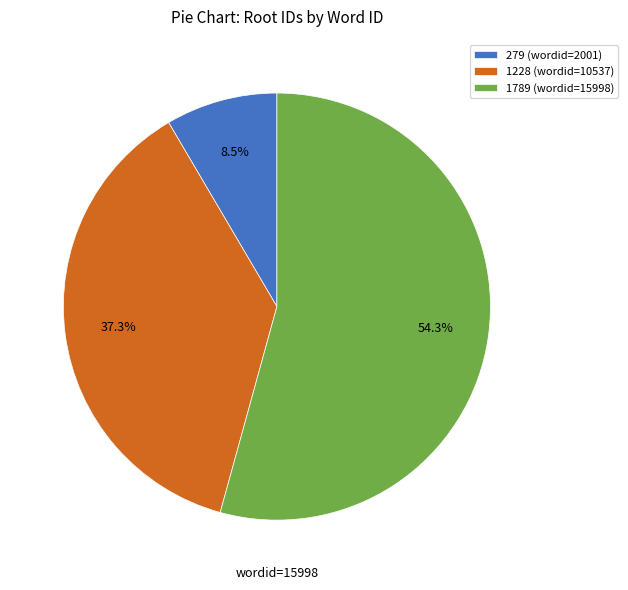

Is there a majority slice in this chart?

Yes